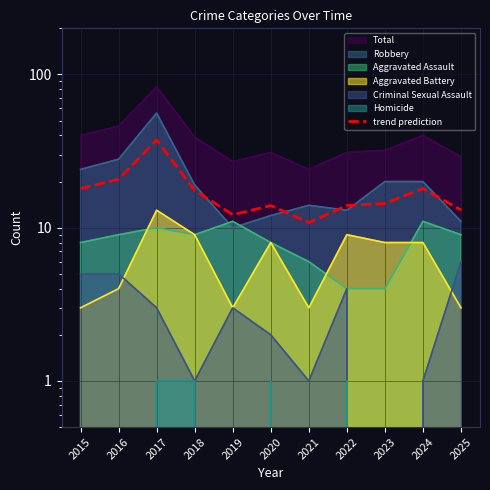

How many lines are shown in the chart?

1